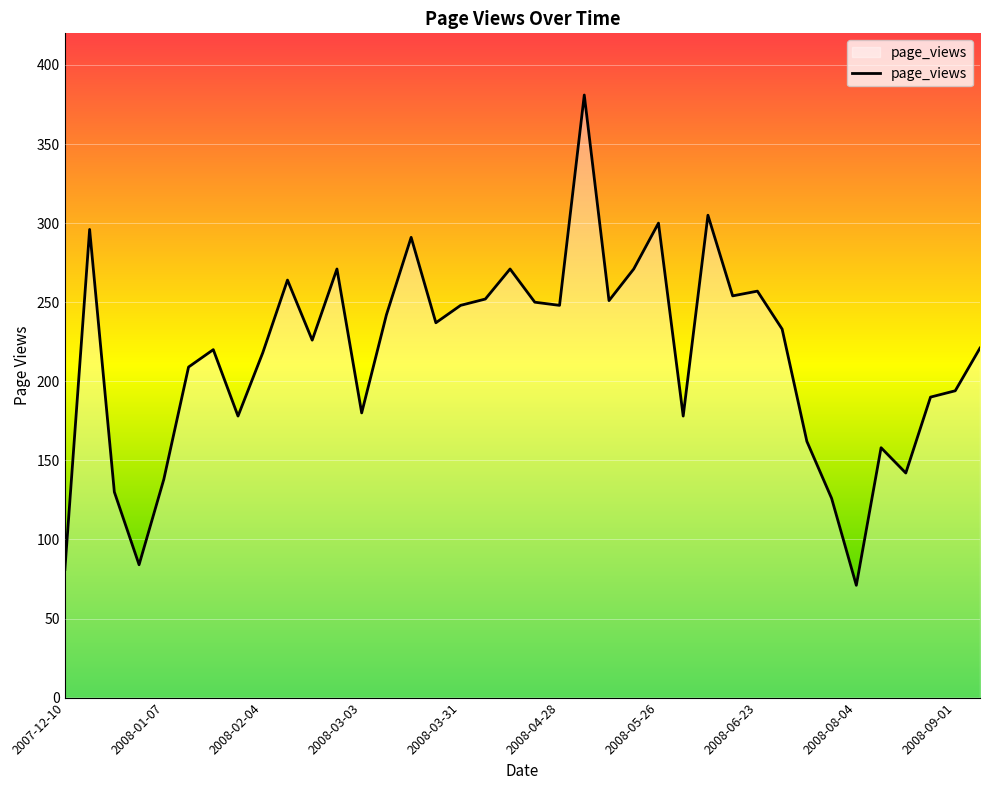

What is the minimum value shown in the chart?

71